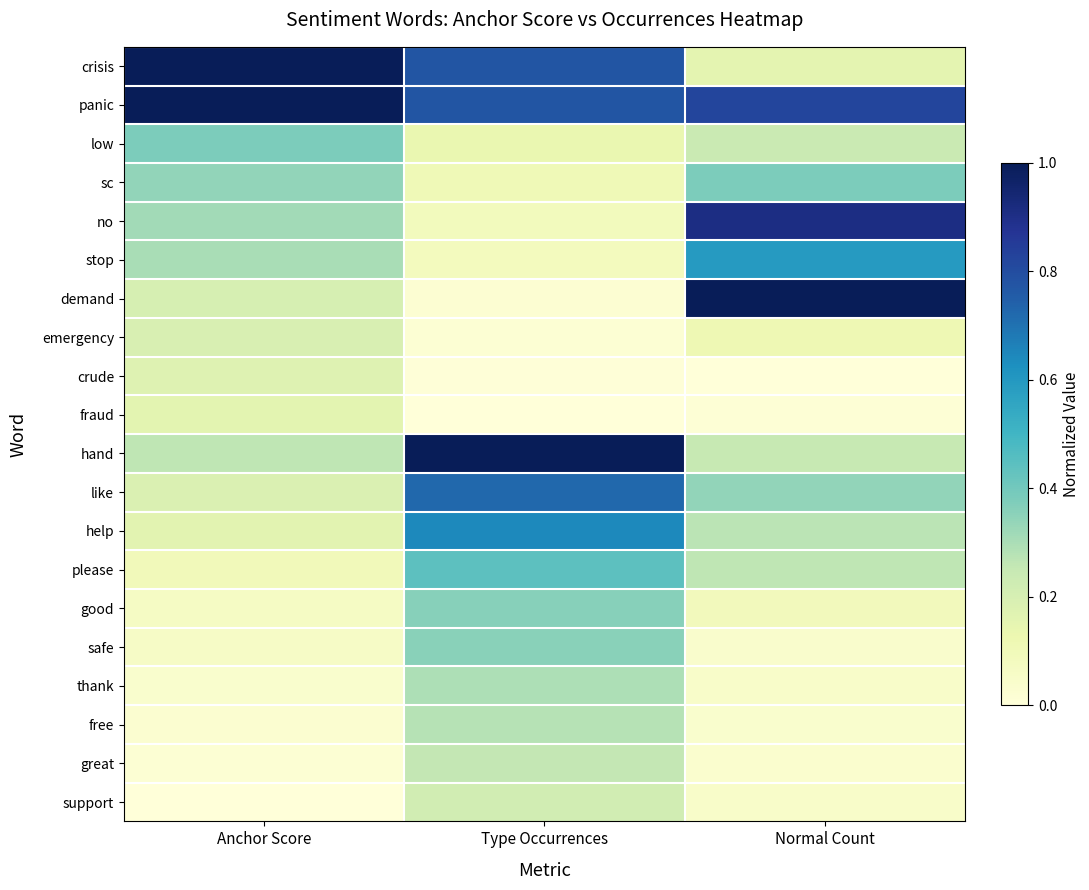

Which has a higher value, Type Occurrences or Anchor Score?

Anchor Score